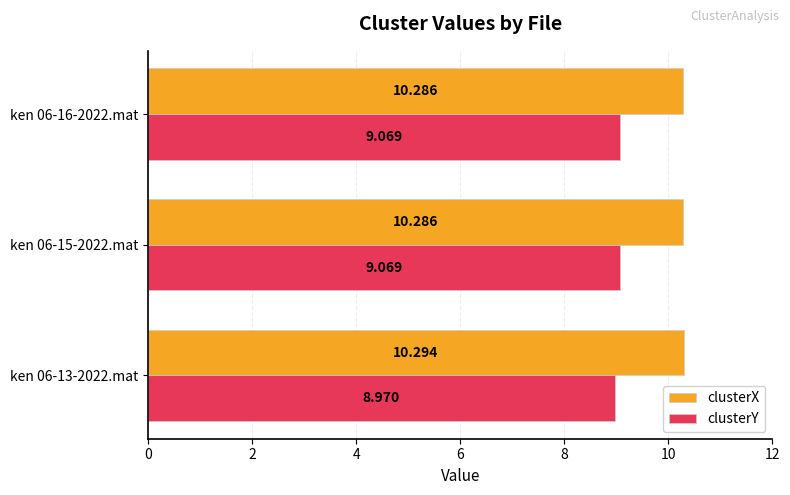

Rank the series by their average value, from lowest to highest.

clusterY, clusterX